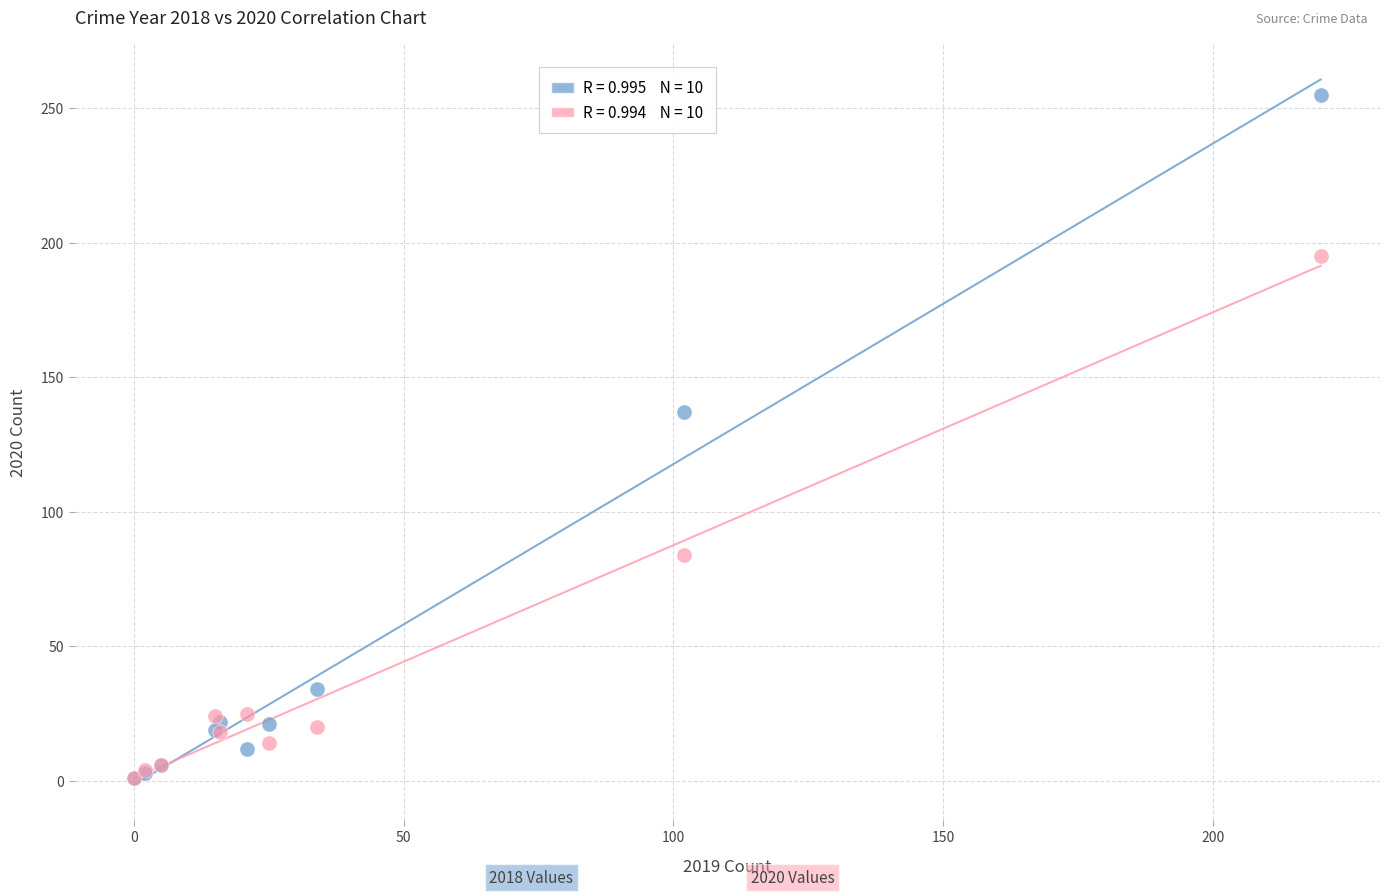

Across all series, what Y value is closest to 128?

137